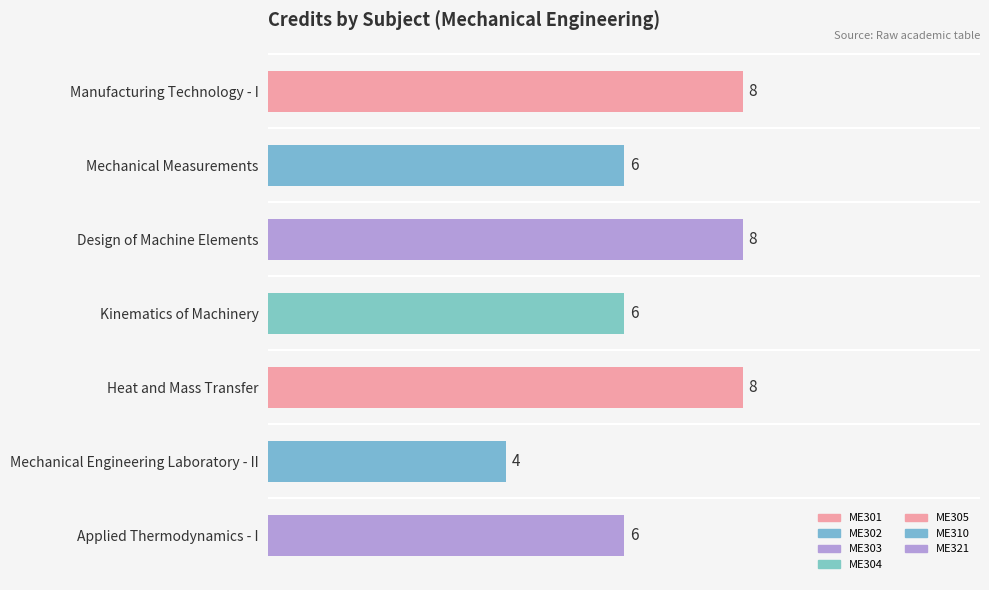

What is the value of the 1st bar from the left?

8